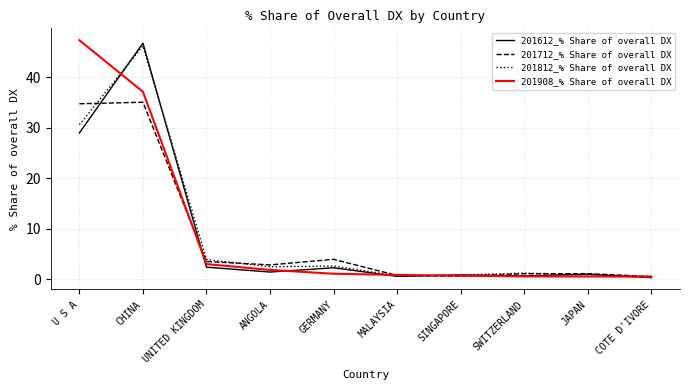

What is the spread (max minus min) of values at JAPAN?

0.6